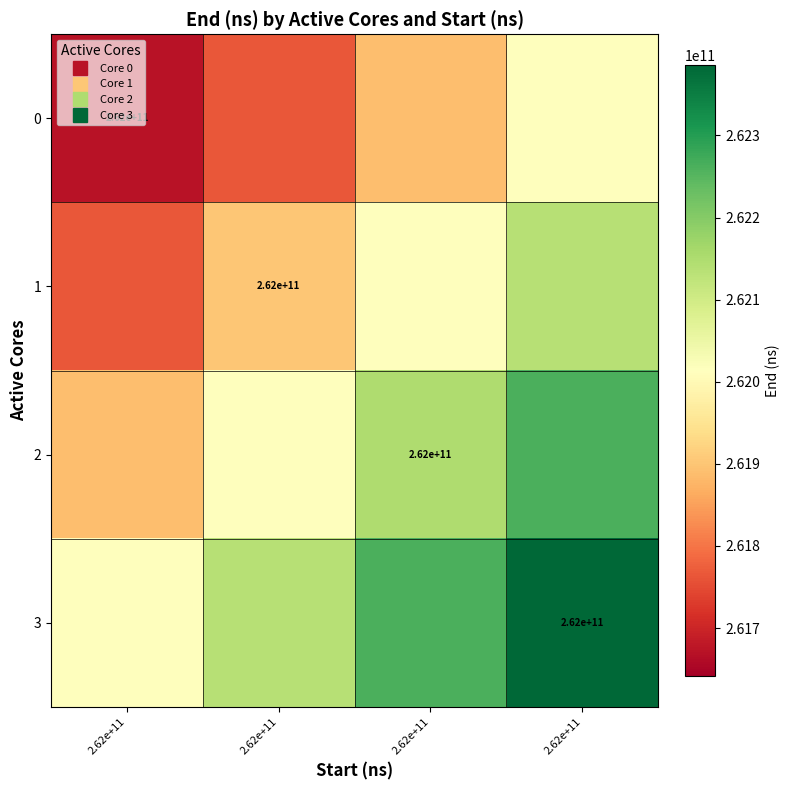

How many values in the 2 series are below 262148960341?

2